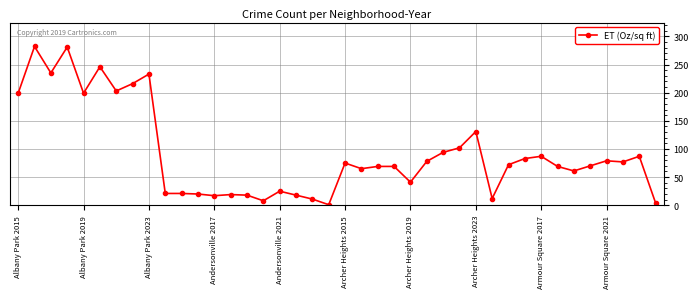

What is the sum of all values?

3698